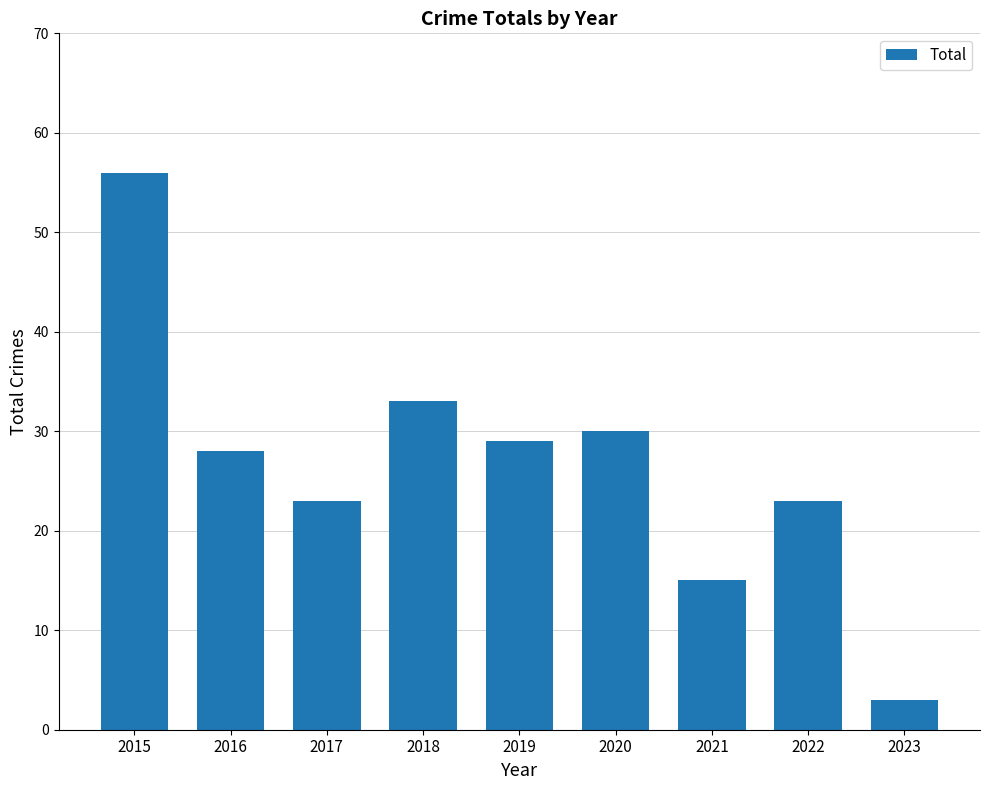

The chart shows a value of 33 at 2018. True or false?

True